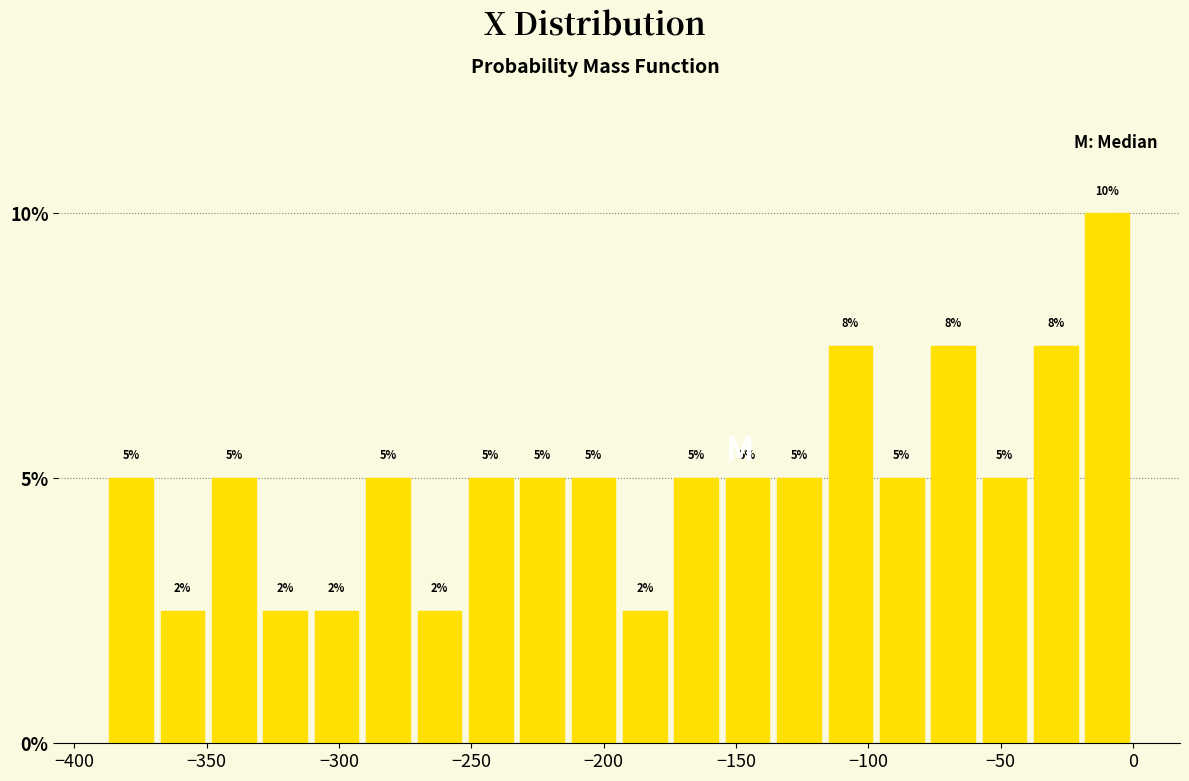

Around what value on the x-axis is the tallest bar? Give the approximate position of its centre, as read against the axis.

-10